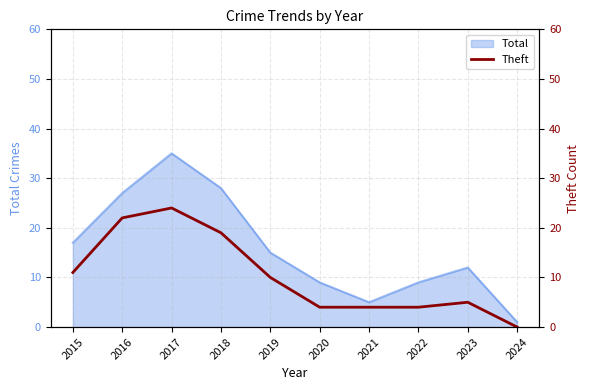

Which category has the highest value across all series?

2017